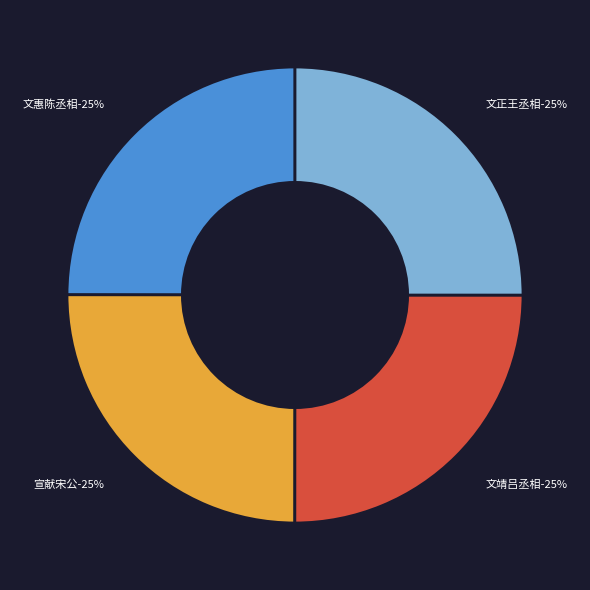

To the nearest percent, what portion does 遣吏视诸公茔树回有感 其四 文惠陈丞相 represent?

25%